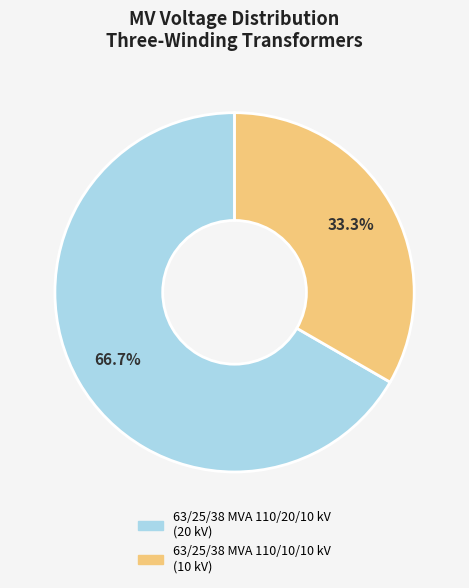

Combined, do 63/25/38 MVA 110/20/10 kV and 63/25/38 MVA 110/10/10 kV account for over 50%?

Yes